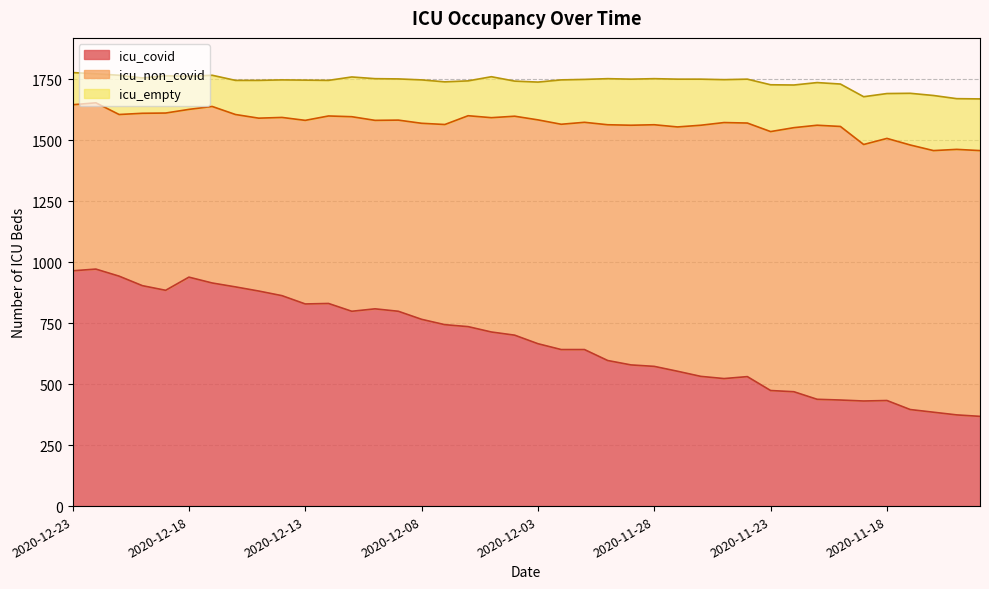

What position from the right is 2020-12-01?

18